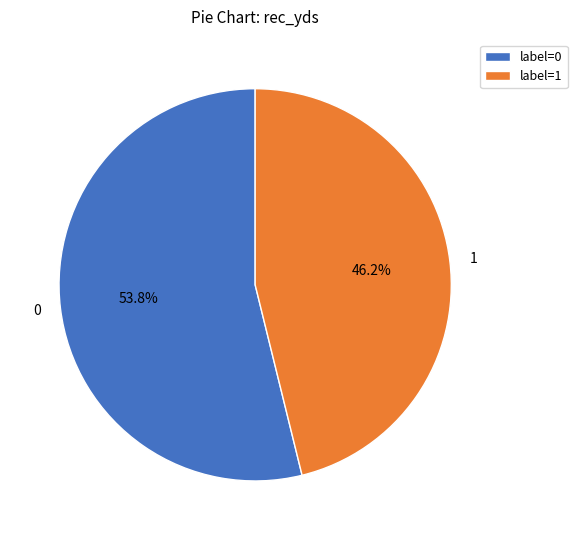

Does 1 account for over 50% of the chart?

No